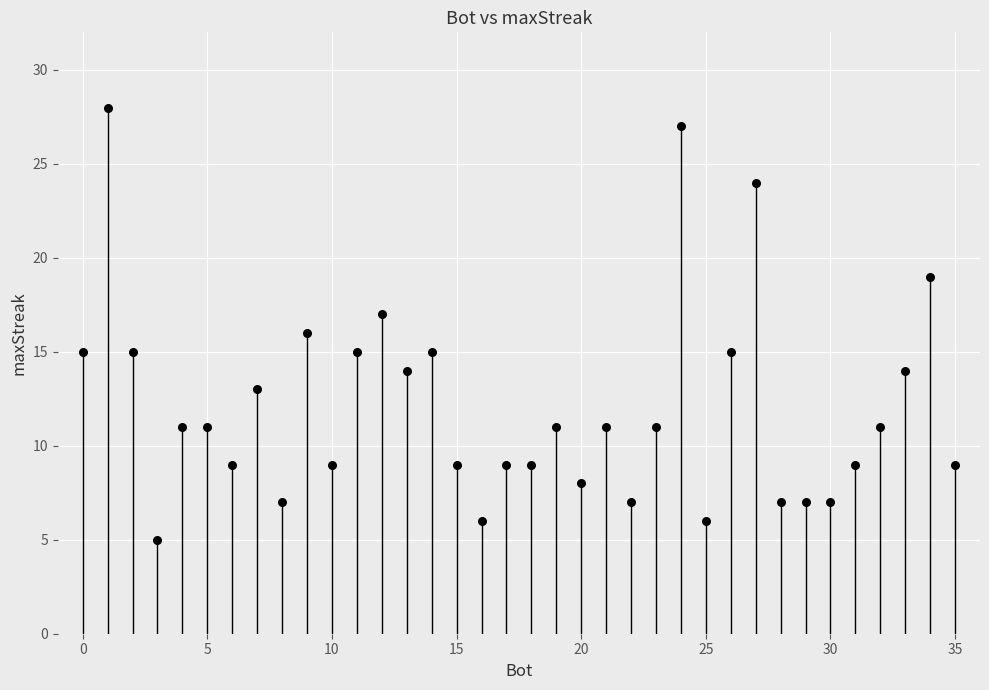

What is the range of Y values (max minus min)?

23